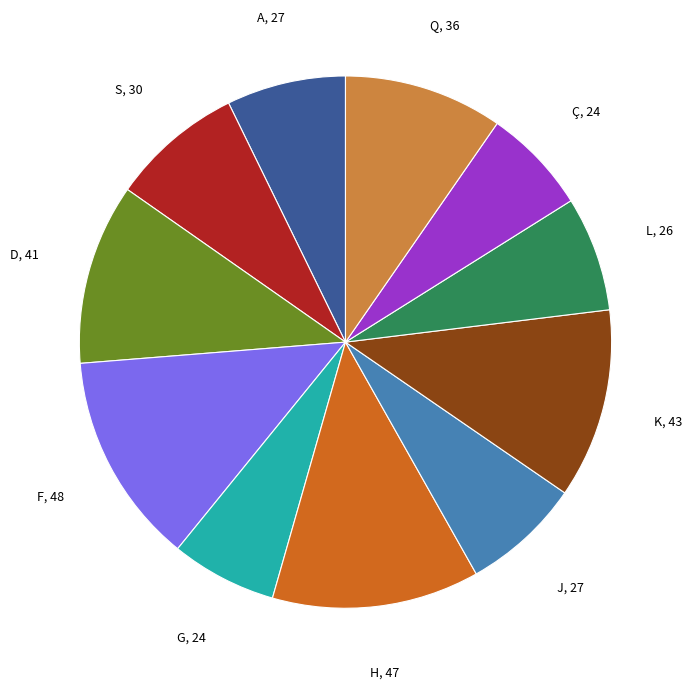

Is there any slice that represents more than half of the pie?

No